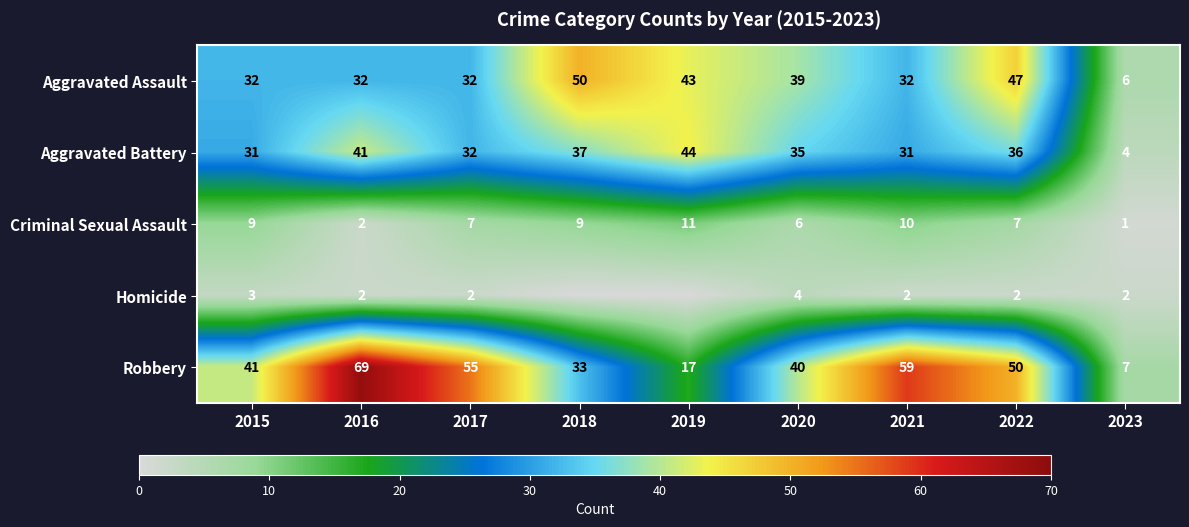

Is the value of Aggravated Battery at 2018 greater than the value of Aggravated Assault at 2018?

No